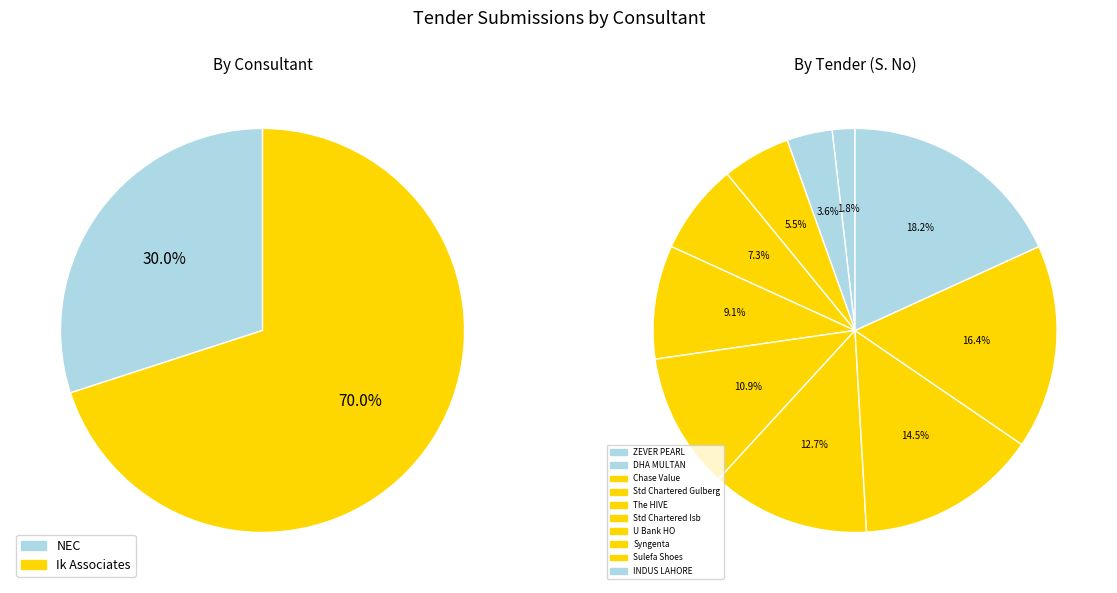

What is the smallest slice in the pie chart?

NEC